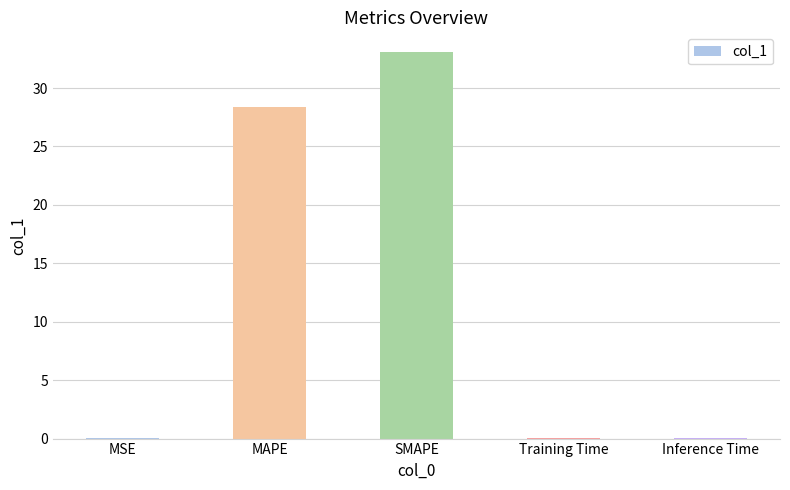

What is the change in value from SMAPE to Inference Time?

-33.0